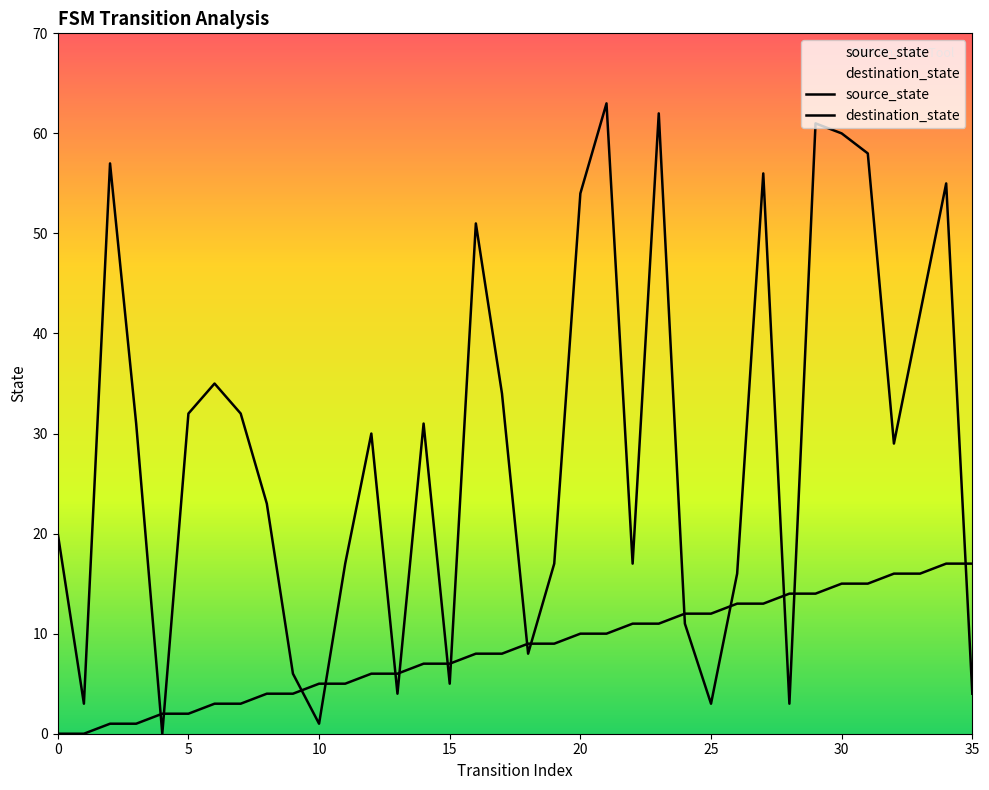

Where do source_state and destination_state first cross each other?

3 and 4